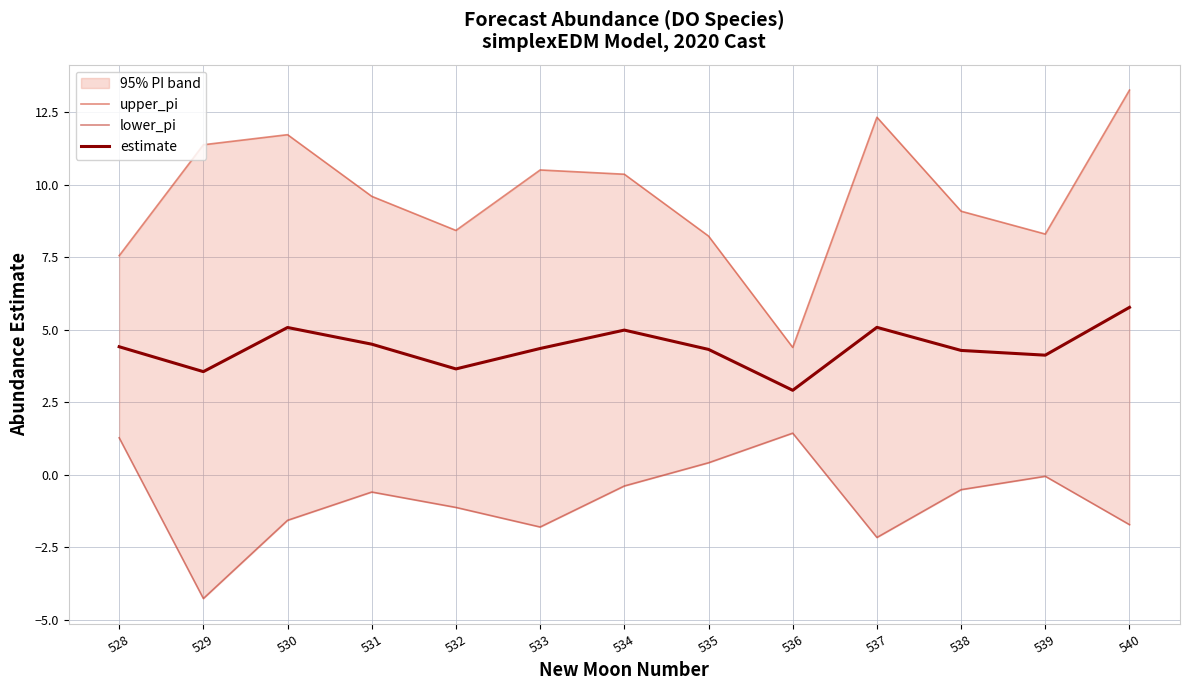

What is the spread (max minus min) of values at 537?

14.5